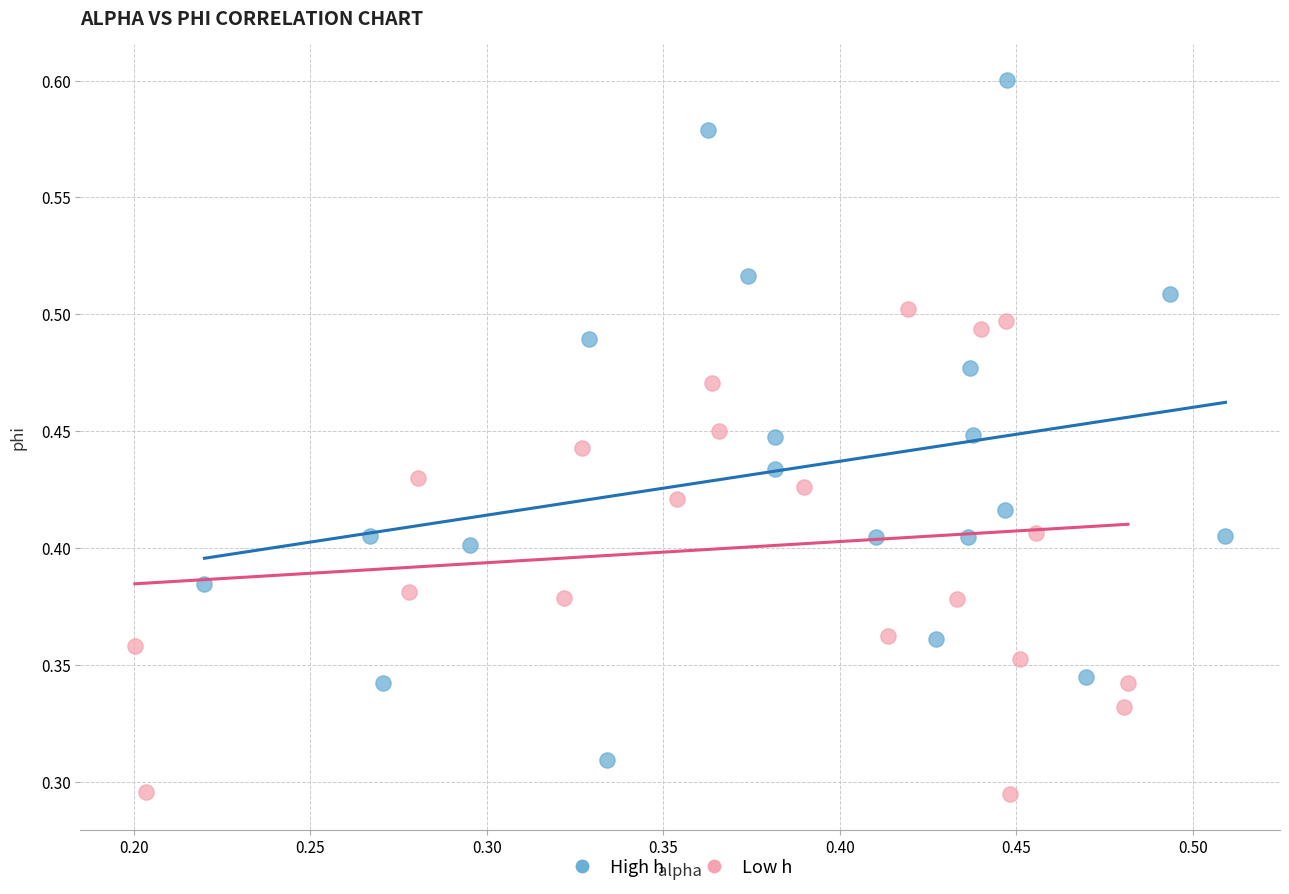

Which series contains the highest Y value?

High h